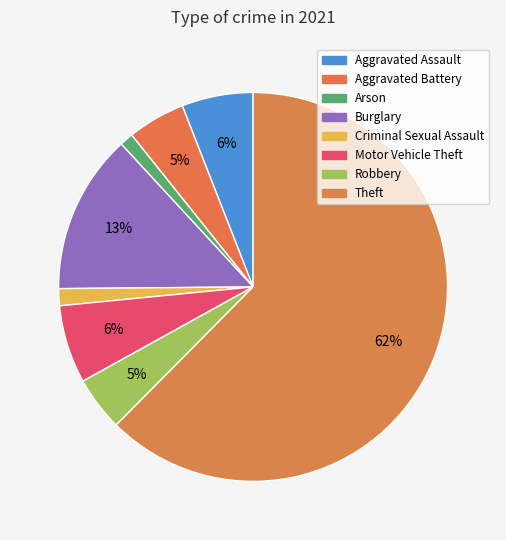

What is the majority slice?

Theft